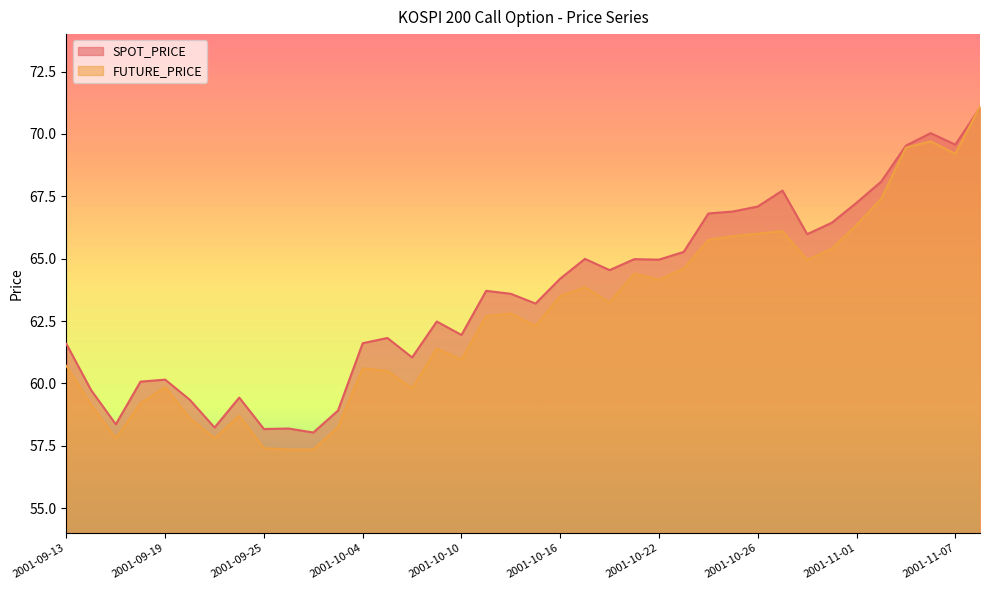

Does the chart display data point markers on the line(s)?

No